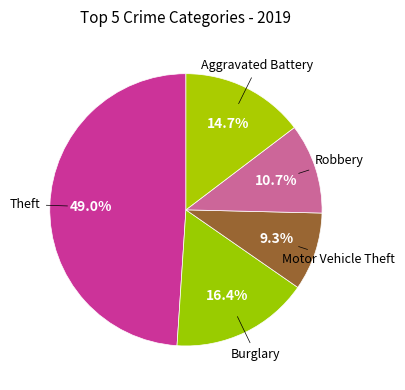

Rank the categories by value from highest to lowest.

Theft, Burglary, Aggravated Battery, Robbery, Motor Vehicle Theft